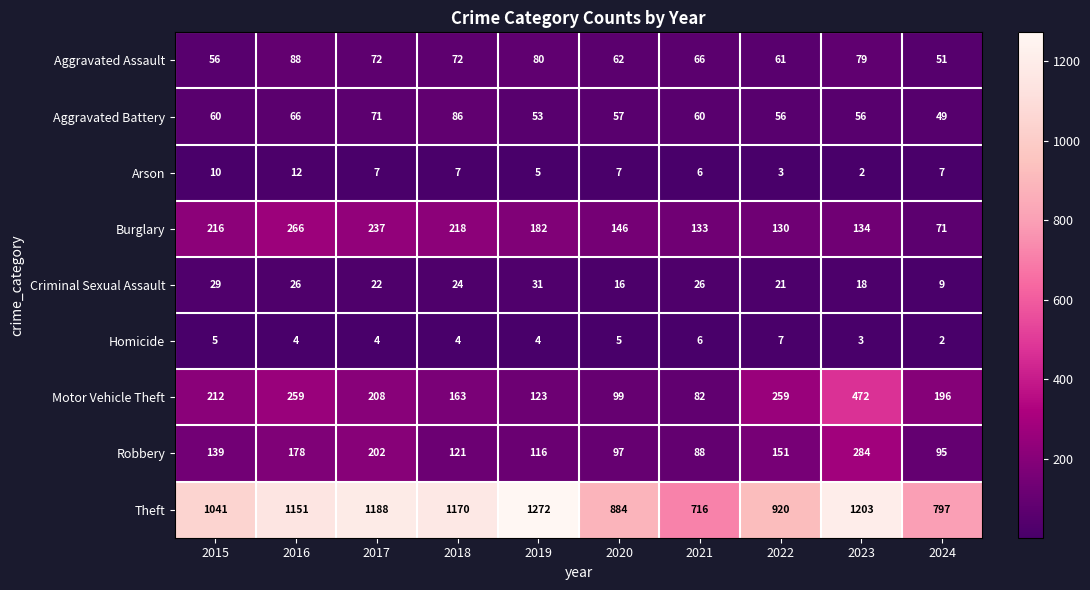

The Arson series shows 1 at 2023. True or false?

False